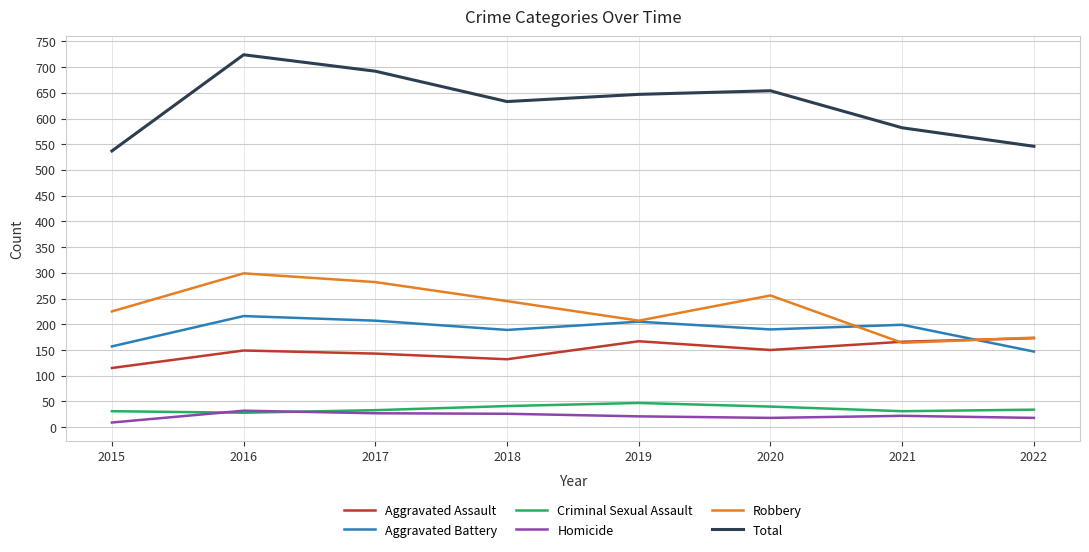

Is the value of Robbery at 2019 greater than the value of Homicide at 2021?

Yes